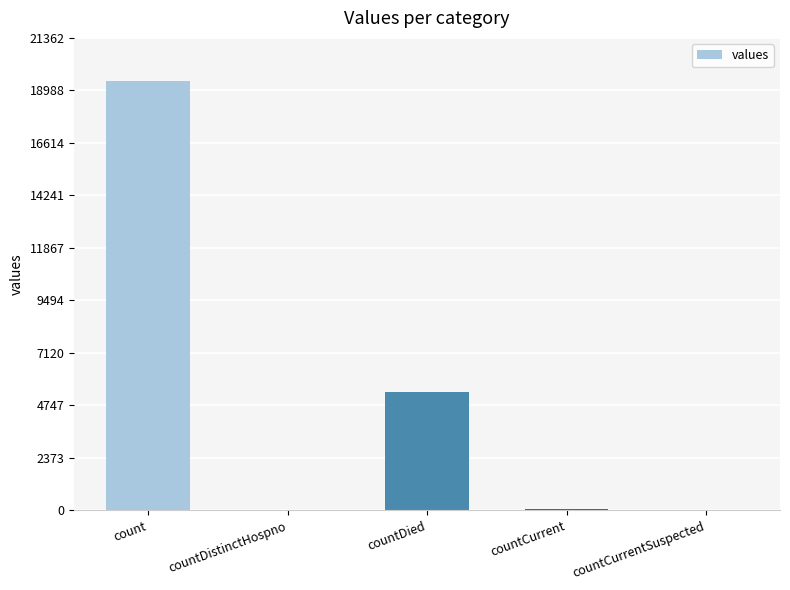

Is it true that the value at countCurrentSuspected is 5909?

False